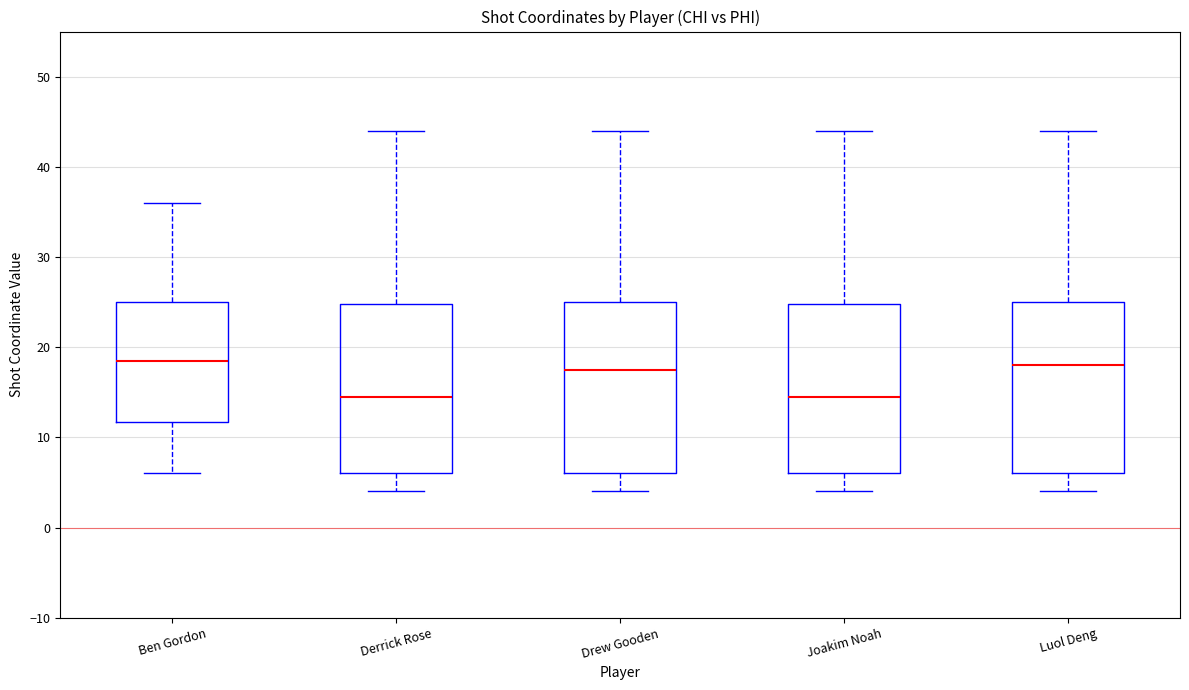

Reading left to right, transcribe this box plot: for each box, give where its median line is, the range the box spans, and where its two whiskers end, as read against the y-axis. The values are not printed on the chart, so give them approximately, as read against the axis.

Ben Gordon: median 19, box 12 to 25, whiskers 6 to 36
Derrick Rose: median 15, box 6 to 25, whiskers 4 to 44
Drew Gooden: median 18, box 6 to 25, whiskers 4 to 44
Joakim Noah: median 15, box 6 to 25, whiskers 4 to 44
Luol Deng: median 18, box 6 to 25, whiskers 4 to 44